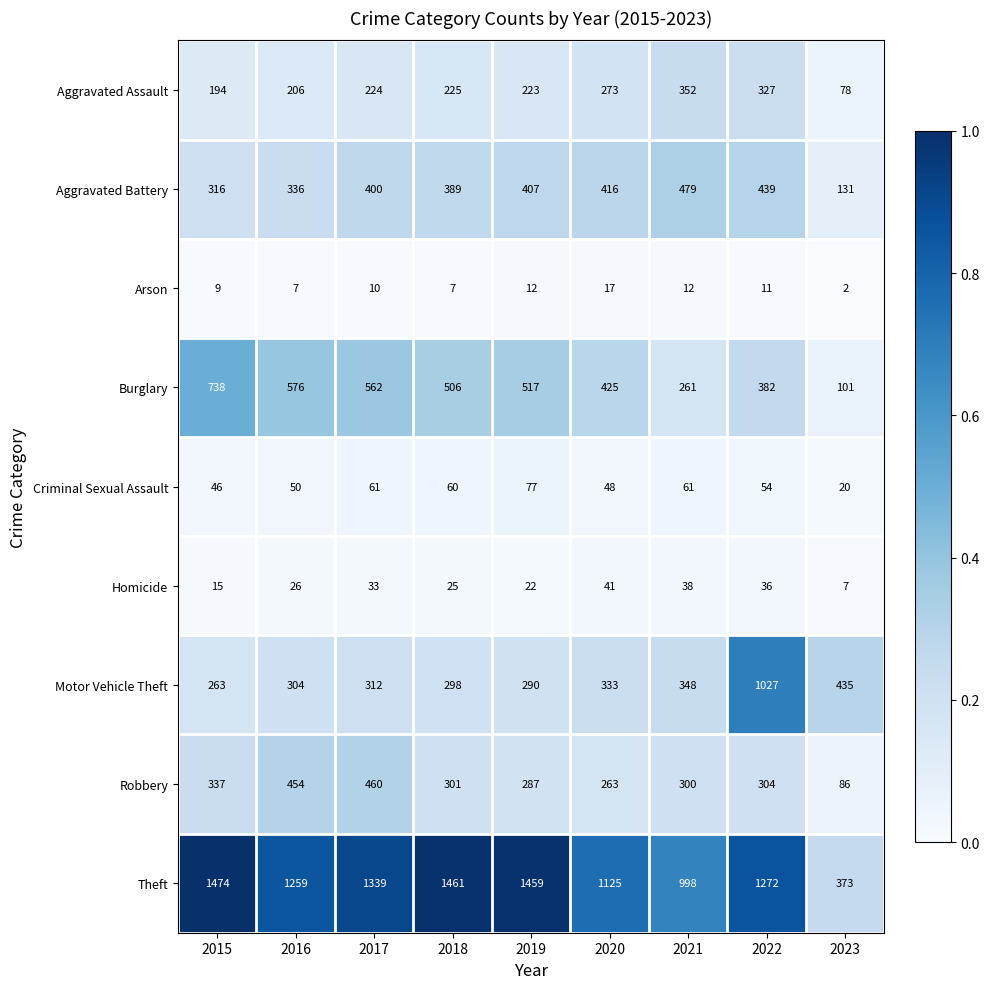

The value of Aggravated Assault at 2020 is 461. True or false?

False